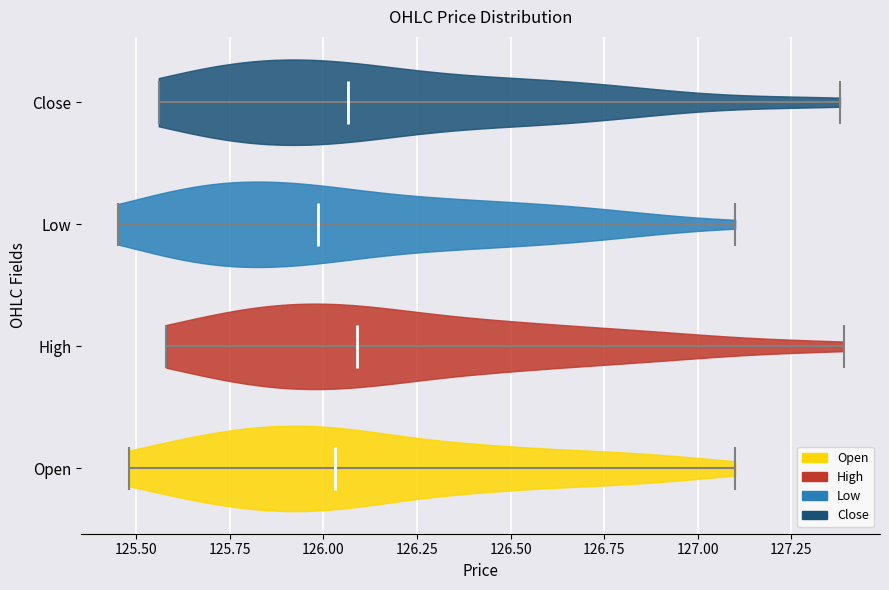

Reading bottom to top, read every violin against the x-axis: where its median line is, and the lowest and highest points it reaches. The values are not printed on the chart, so give them approximately, as read against the axis.

Open: median line 126.05, lowest point 125.50, highest point 127.10
High: median line 126.10, lowest point 125.60, highest point 127.40
Low: median line 126.00, lowest point 125.45, highest point 127.10
Close: median line 126.05, lowest point 125.55, highest point 127.40